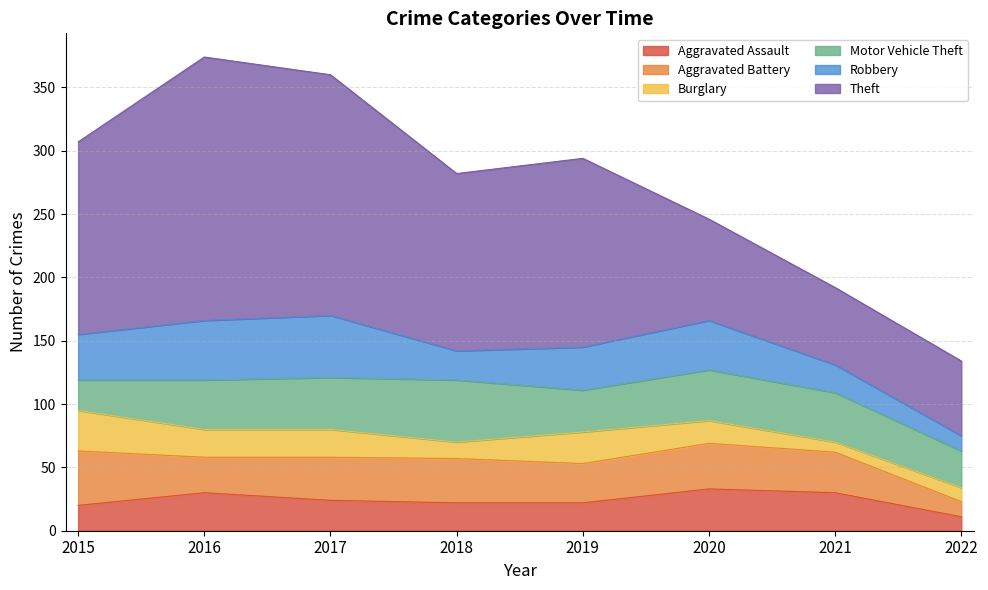

What is the lowest value of the Motor Vehicle Theft series?

24